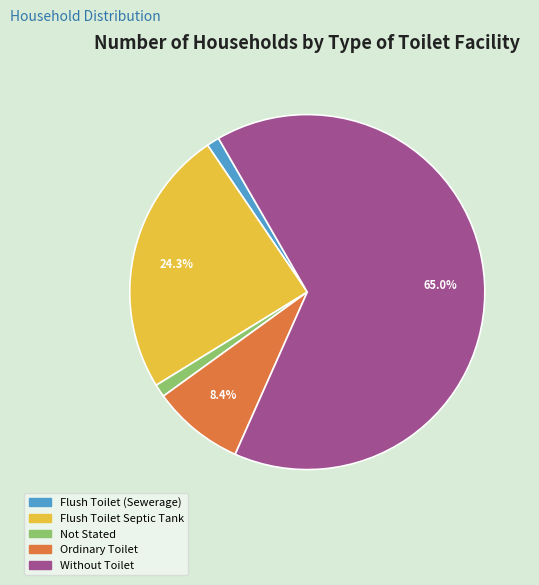

How many slices are in this pie chart?

5